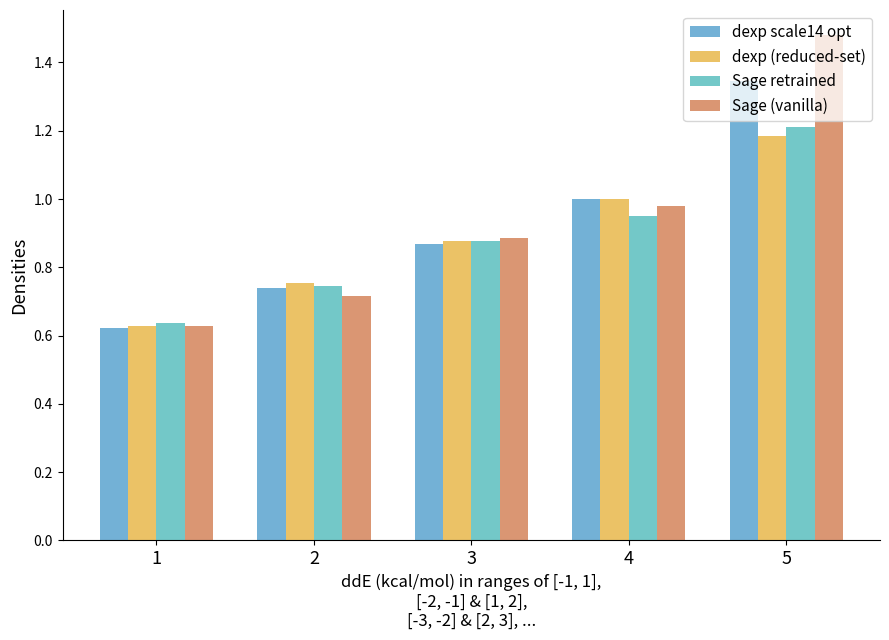

Between 3 and 5, which series saw the biggest shift?

Sage (vanilla)